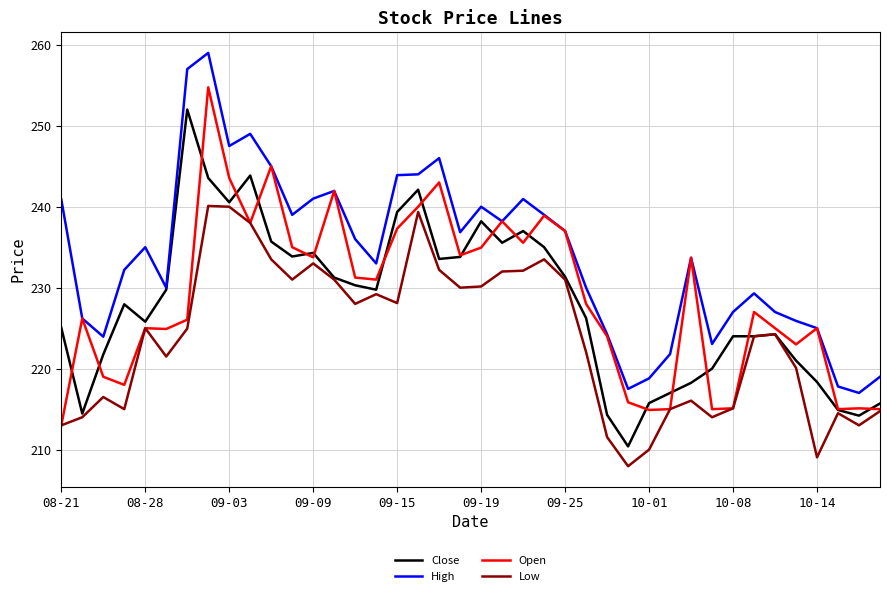

What is the minimum value shown in the chart?

207.9